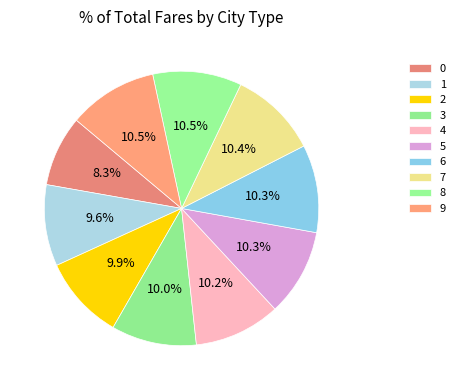

To the nearest percent, what percentage of the pie is 6?

10%